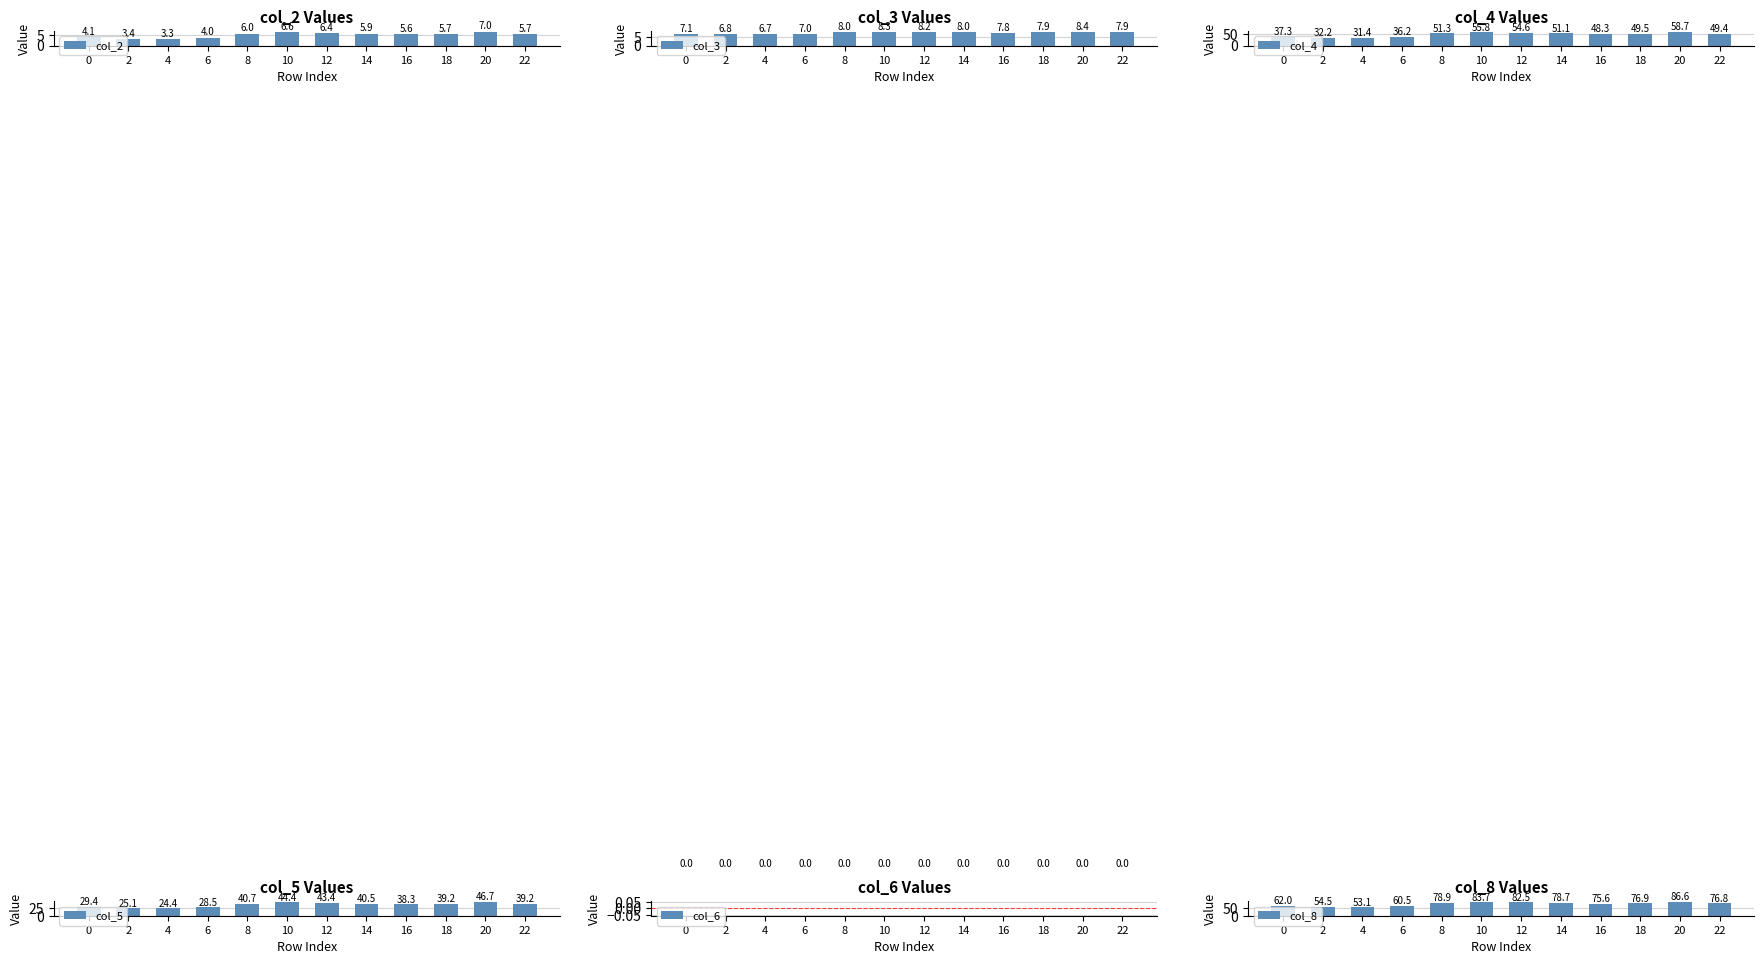

Reading right to left, extract all data points from this chart.

col_2: 5.7	7.0	5.7	5.6	5.9	6.4	6.6	6.0	4.0	3.3	3.4	4.1
col_3: 7.9	8.4	7.9	7.8	8.0	8.2	8.3	8.0	7.0	6.7	6.8	7.1
col_4: 49.4	58.7	49.5	48.3	51.1	54.6	55.8	51.3	36.2	31.4	32.2	37.3
col_5: 39.2	46.7	39.2	38.3	40.5	43.4	44.4	40.7	28.5	24.4	25.1	29.4
col_6: 0.0	0.0	0.0	0.0	0.0	0.0	0.0	0.0	0.0	0.0	0.0	0.0
col_8: 76.8	86.6	76.9	75.6	78.7	82.5	83.7	78.9	60.5	53.1	54.5	62.0